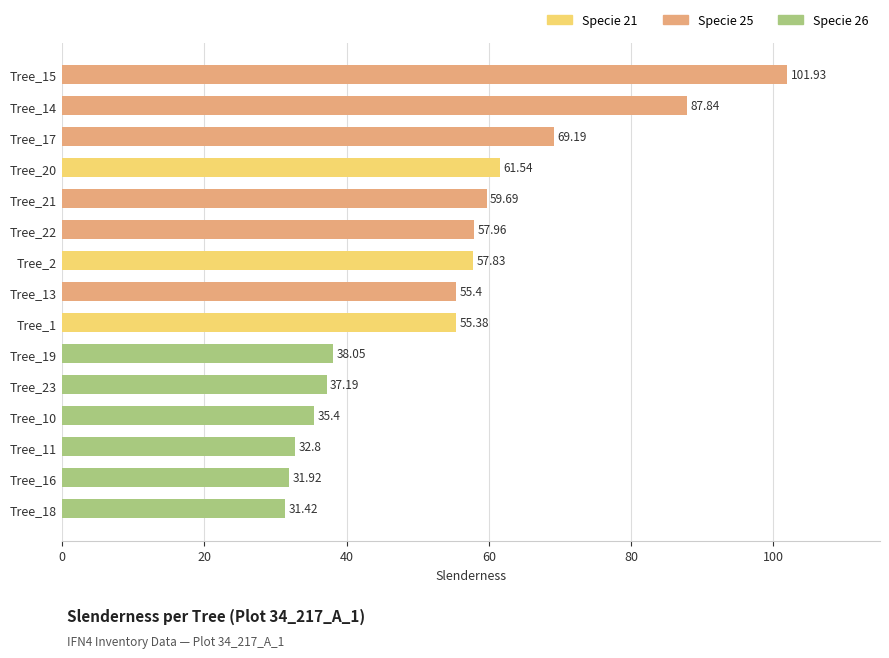

How many values are below 55?

6